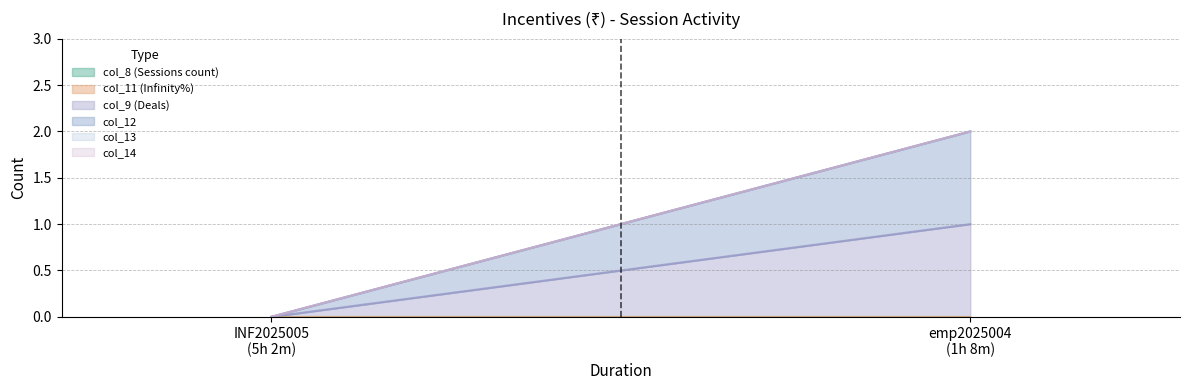

Is the value of col_14 at emp2025004 greater than the value of col_13 at INF2025005?

No